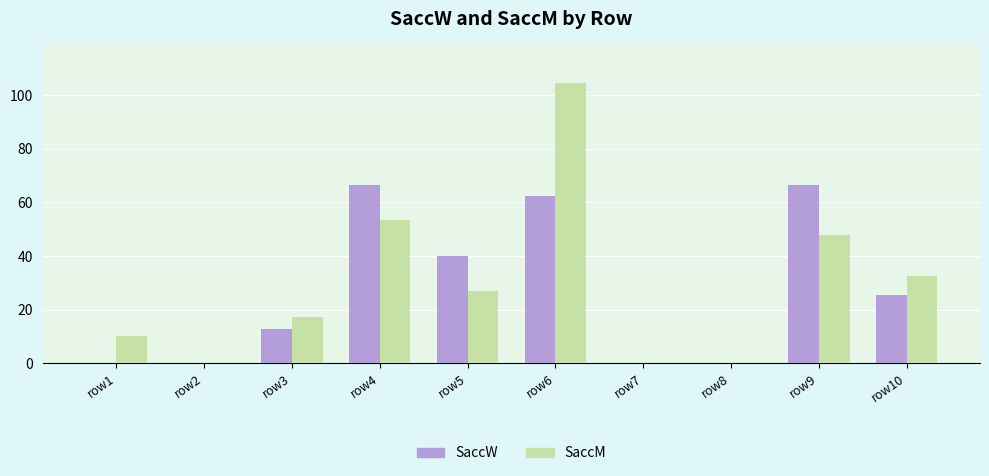

Which category has the highest value in the SaccM series?

row6